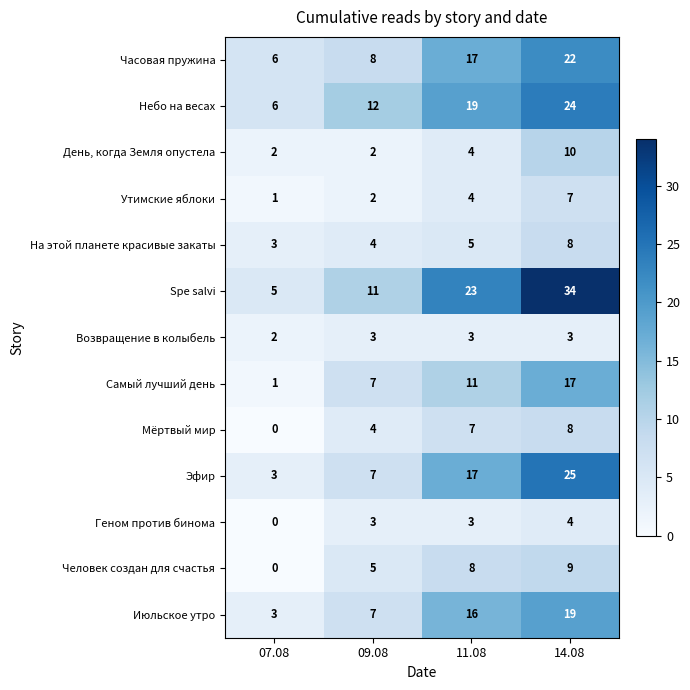

What is the difference between the Эфир values at 07.08 and 11.08?

14